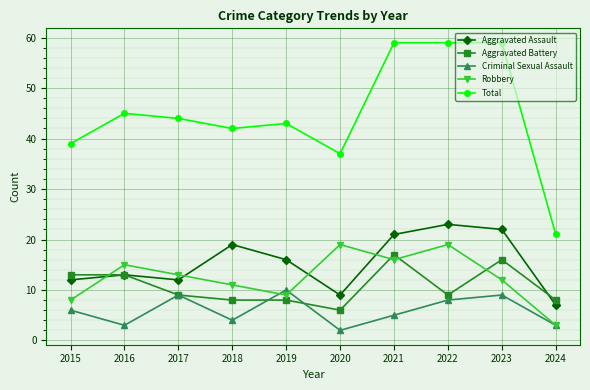

What is the difference between the maximum and minimum values in the Criminal Sexual Assault series?

8